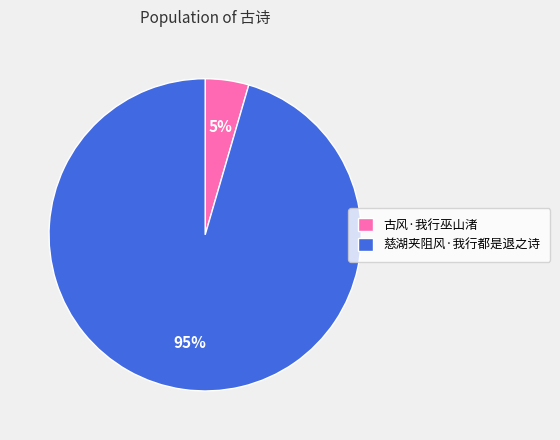

Is the sum of 慈湖夹阻风·我行都是退之诗 and 古风·我行巫山渚 greater than half?

Yes